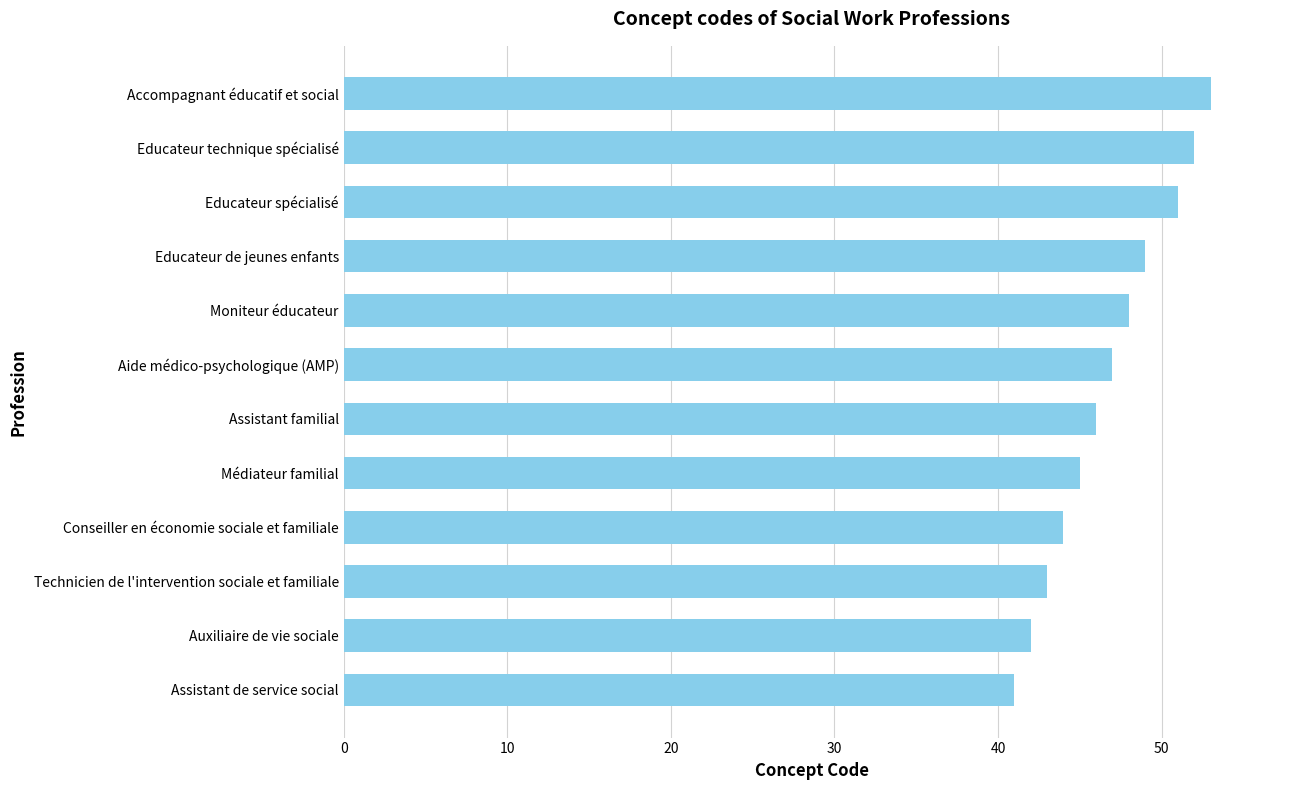

What is the ratio of the value at Assistant familial to the value at Médiateur familial?

1.0